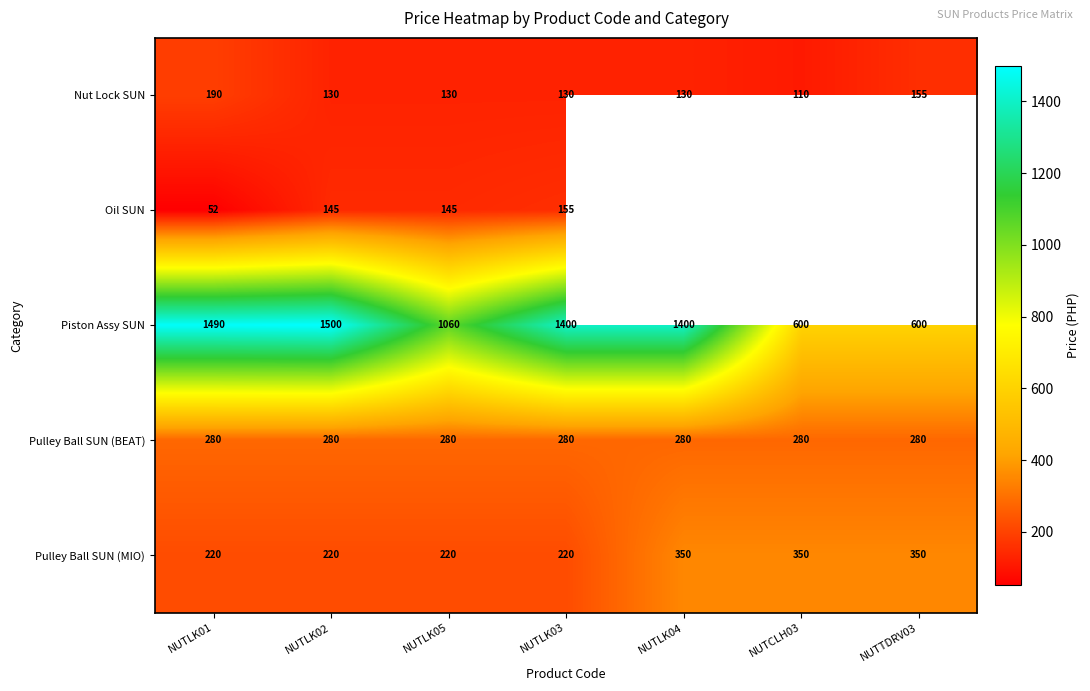

At NUTLK02, list the series in order from smallest to largest.

Nut Lock SUN, Oil SUN, Pulley Ball SUN (MIO), Pulley Ball SUN (BEAT), Piston Assy SUN